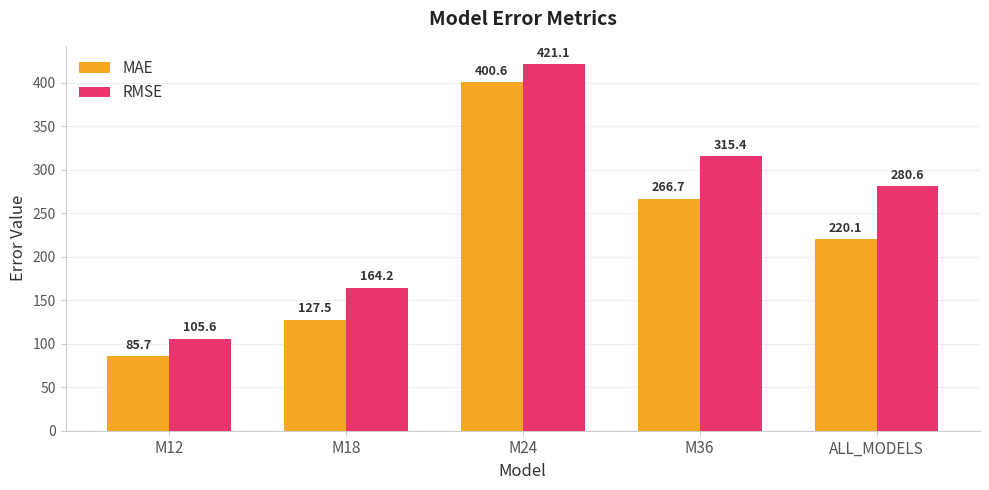

How many groups of bars are there?

5